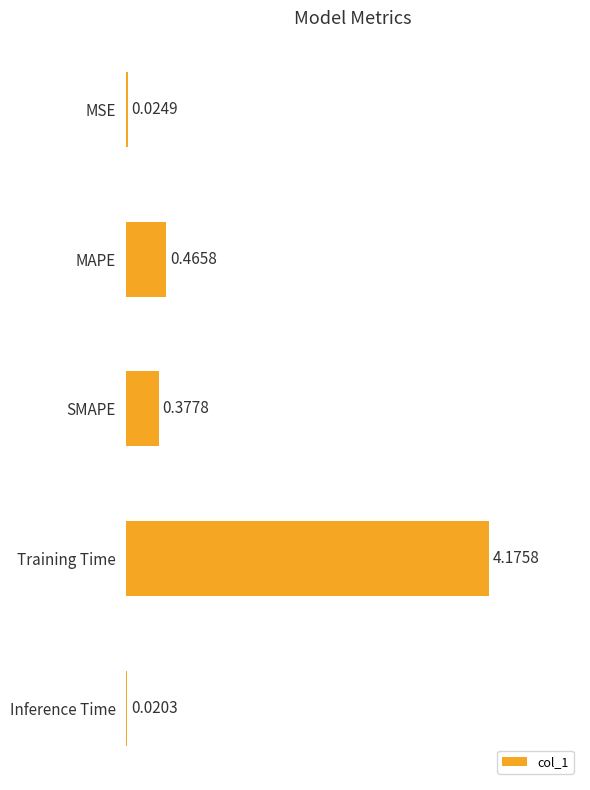

Are the bars horizontal?

Yes